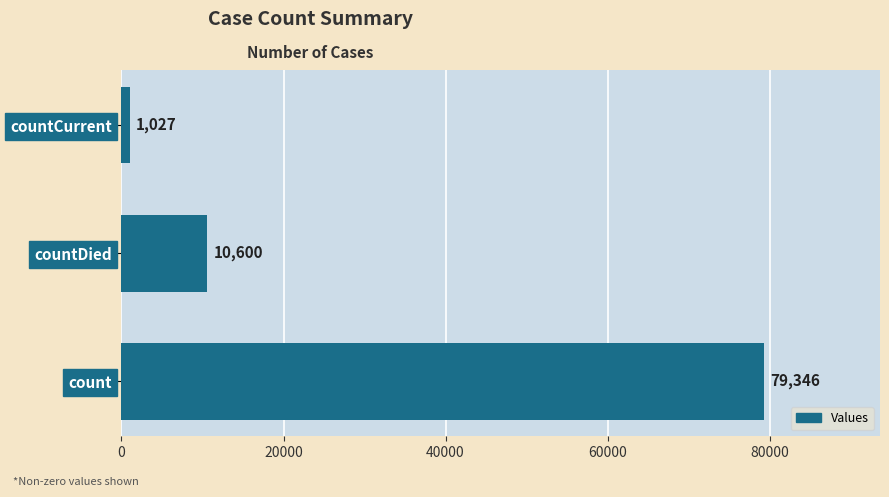

What is the average value?

30324